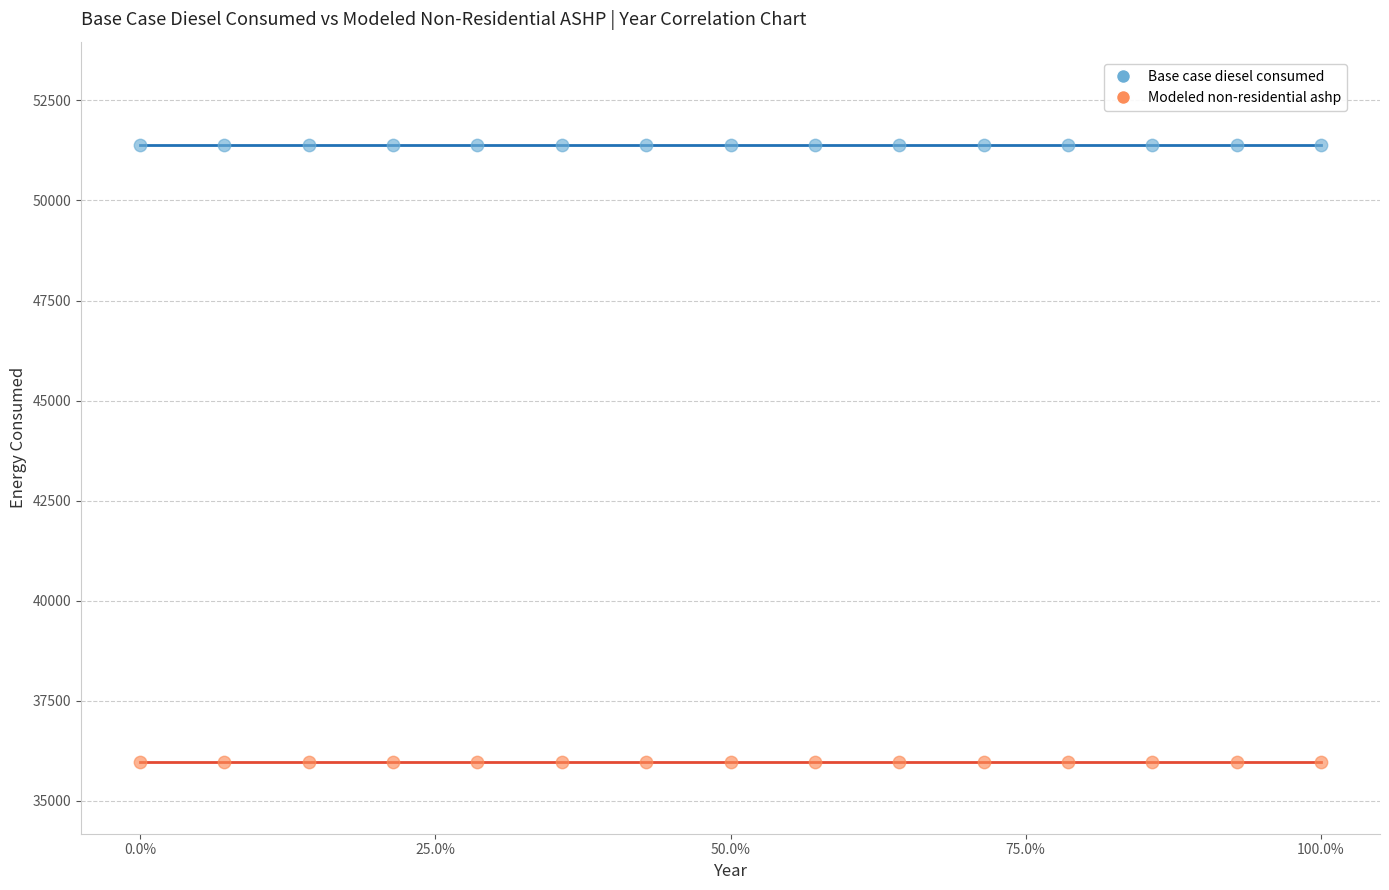

What are all the series names shown in the legend?

Base case diesel consumed, Modeled non-residential ashp